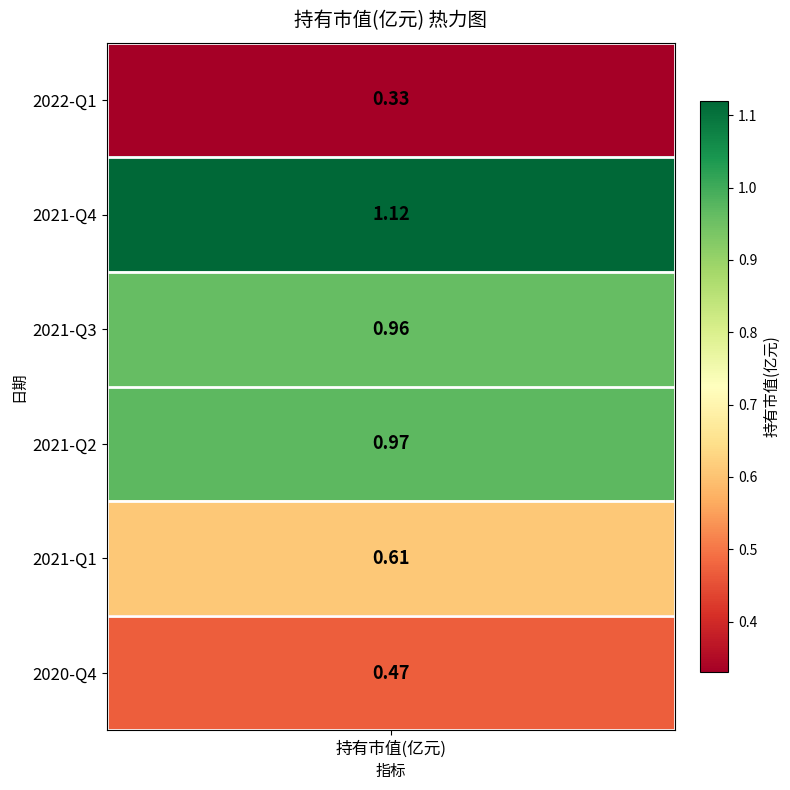

Read the value at 2021-Q2.

1.0